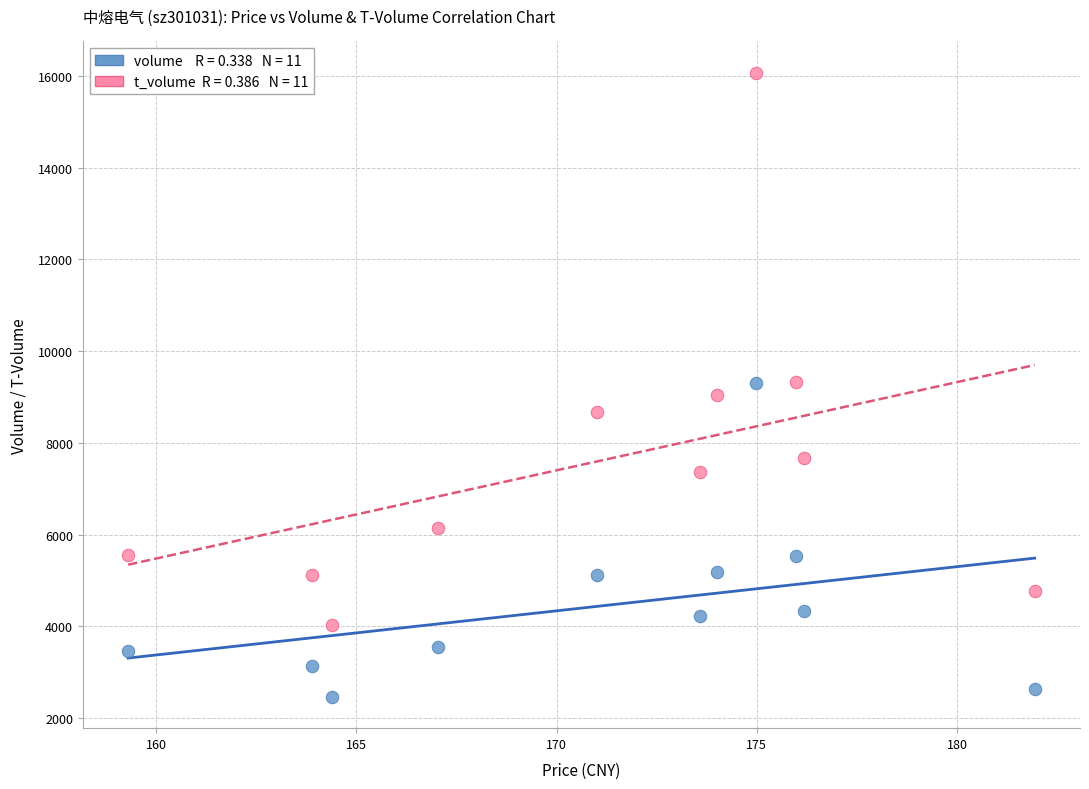

Across all data points, what is the range of Y values (max minus min)?

13616